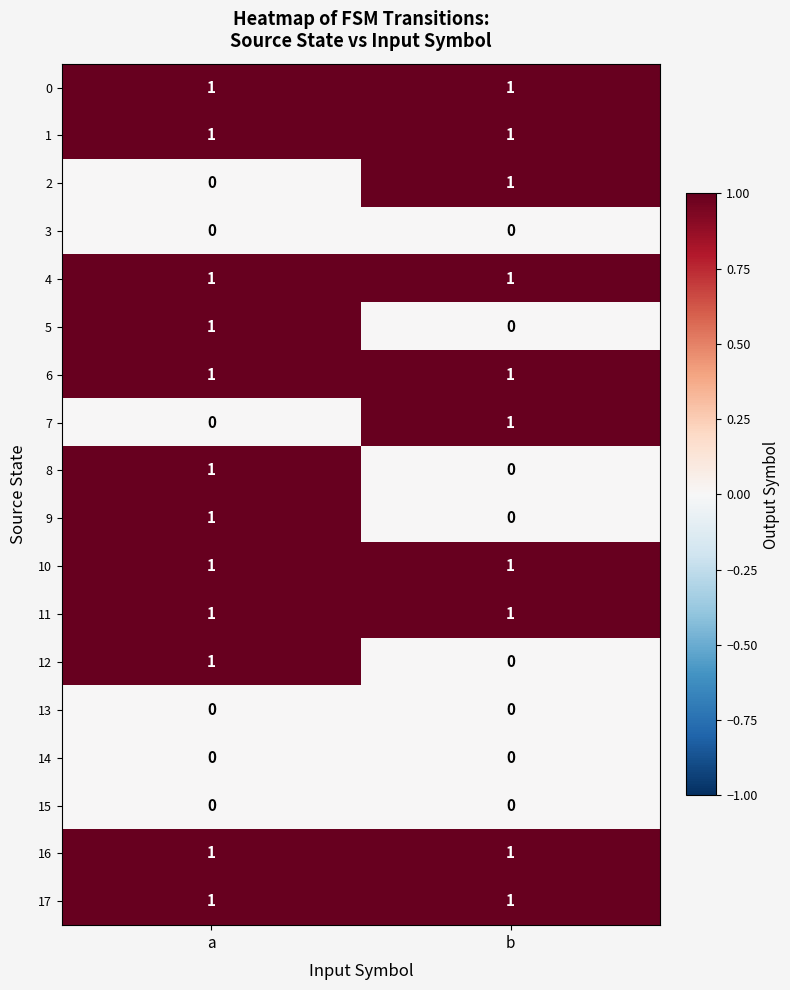

The value of 2 at b is 0. True or false?

False